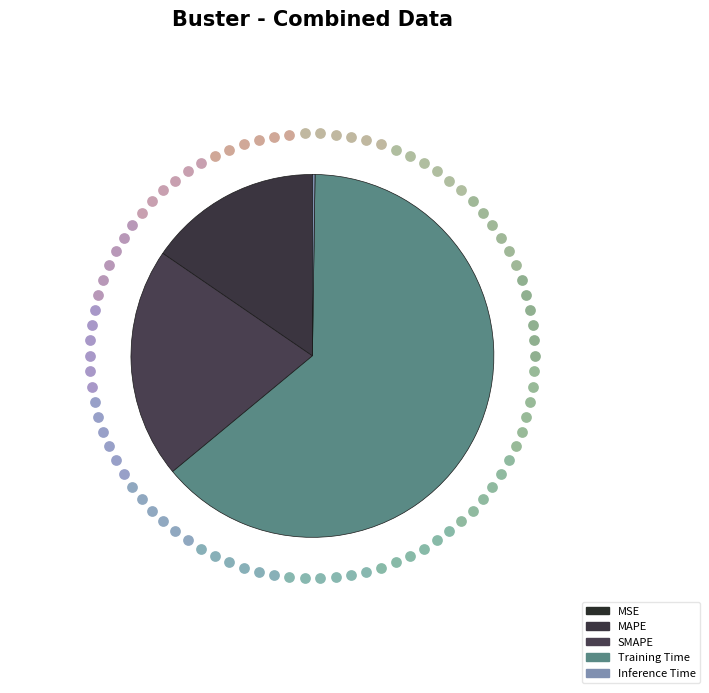

What is the change in value from MSE to MAPE?

+0.5